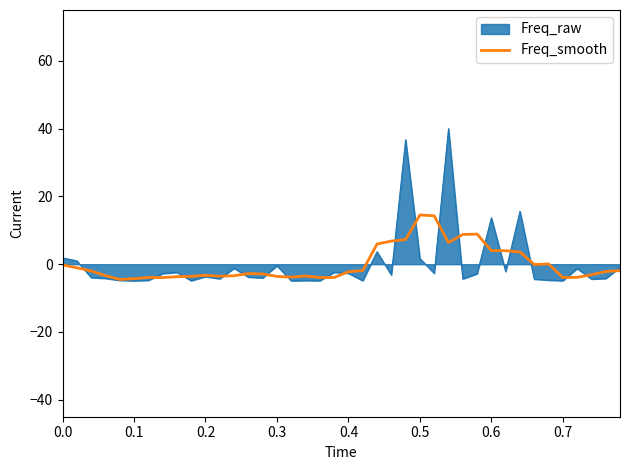

Which series has the largest range (max minus min)?

Freq_raw